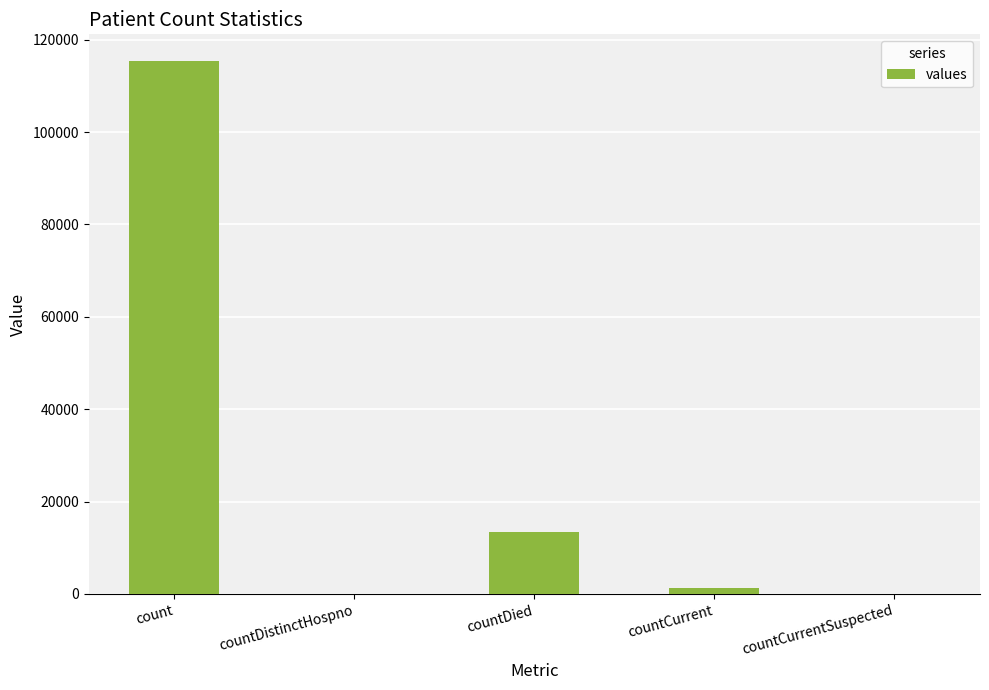

Where does the data first go above 1383?

count